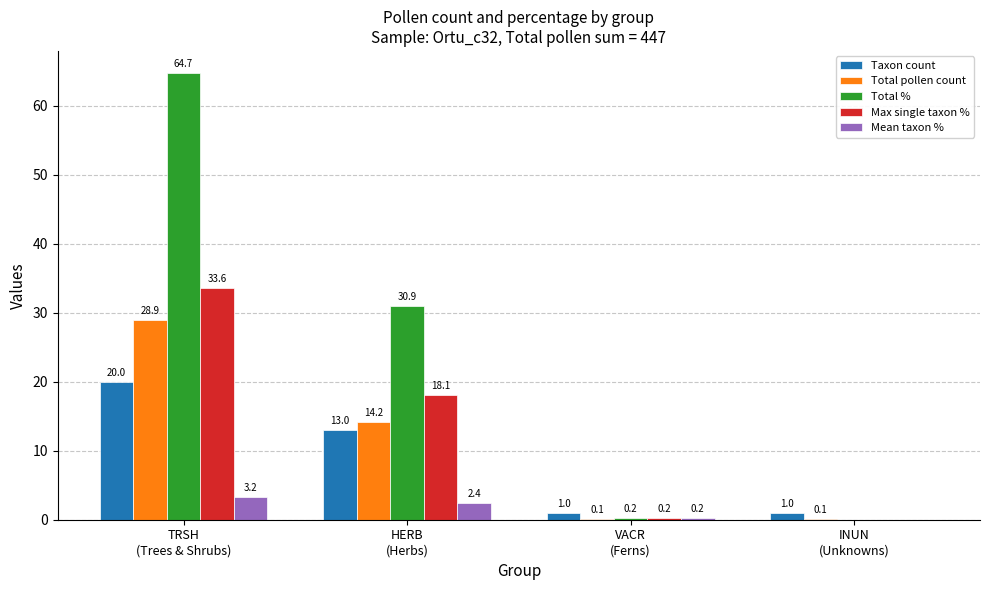

What is the highest value of the Total % series?

64.7